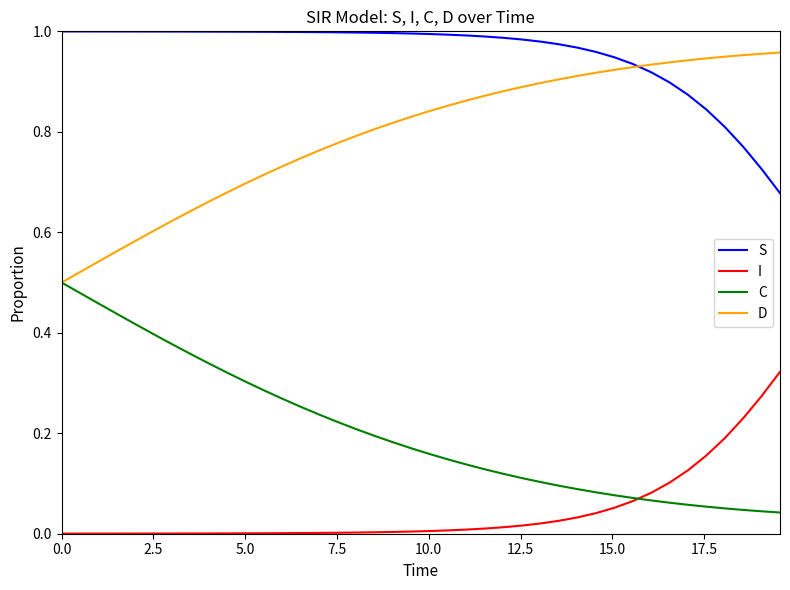

List the series in order of their overall mean, highest first.

S, D, C, I